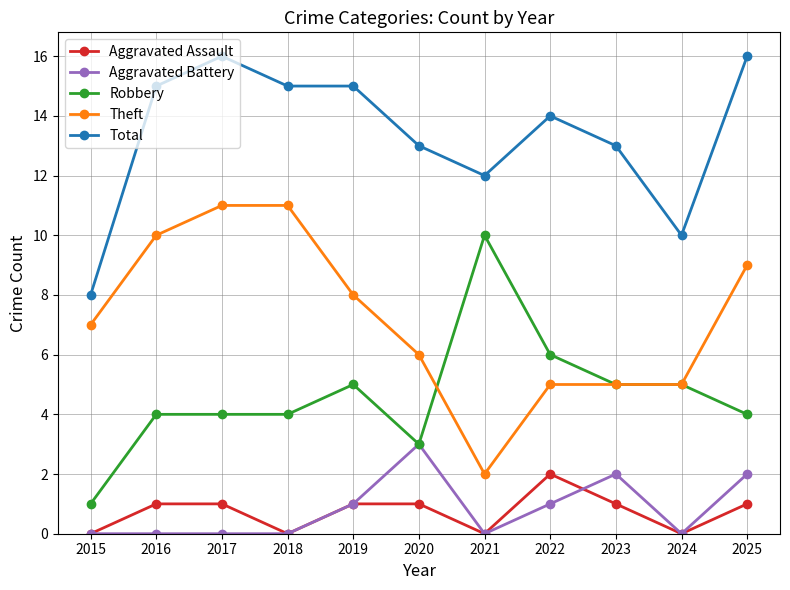

Which series has the largest total across all categories?

Total